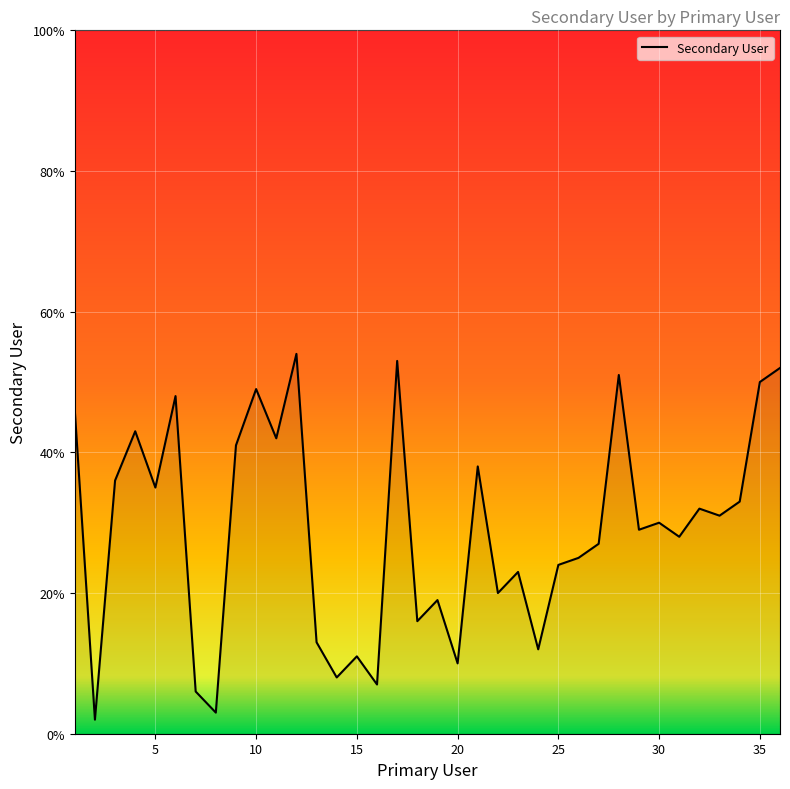

What is the maximum value shown in the chart?

54